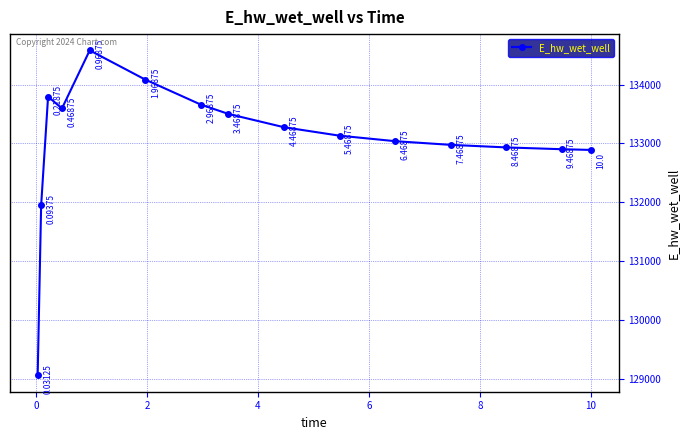

How many points are higher than both their immediate neighbors (excluding endpoints)?

2